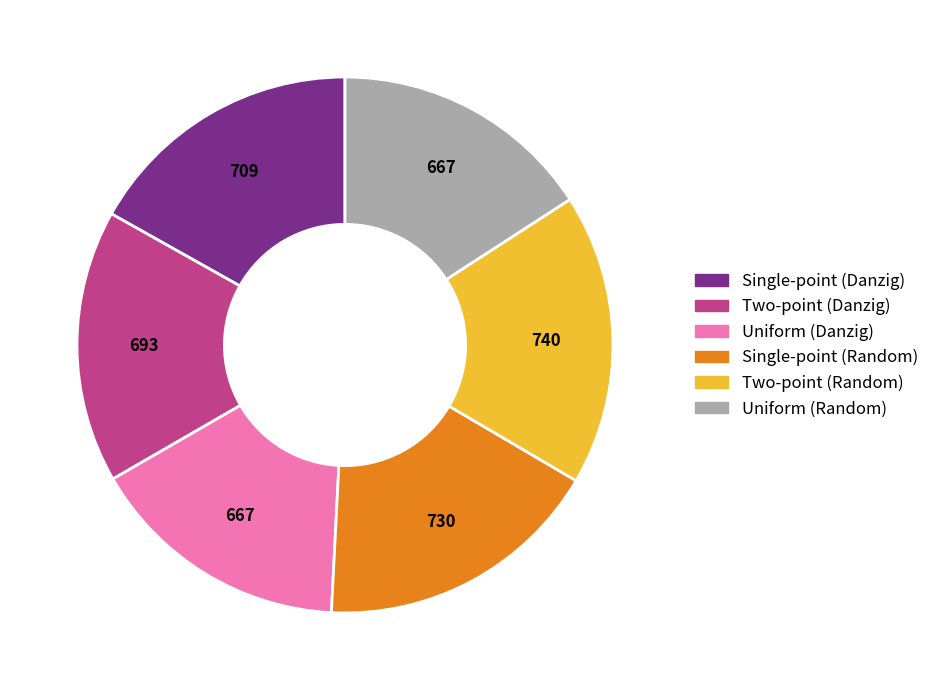

How many slices are in this pie chart?

6